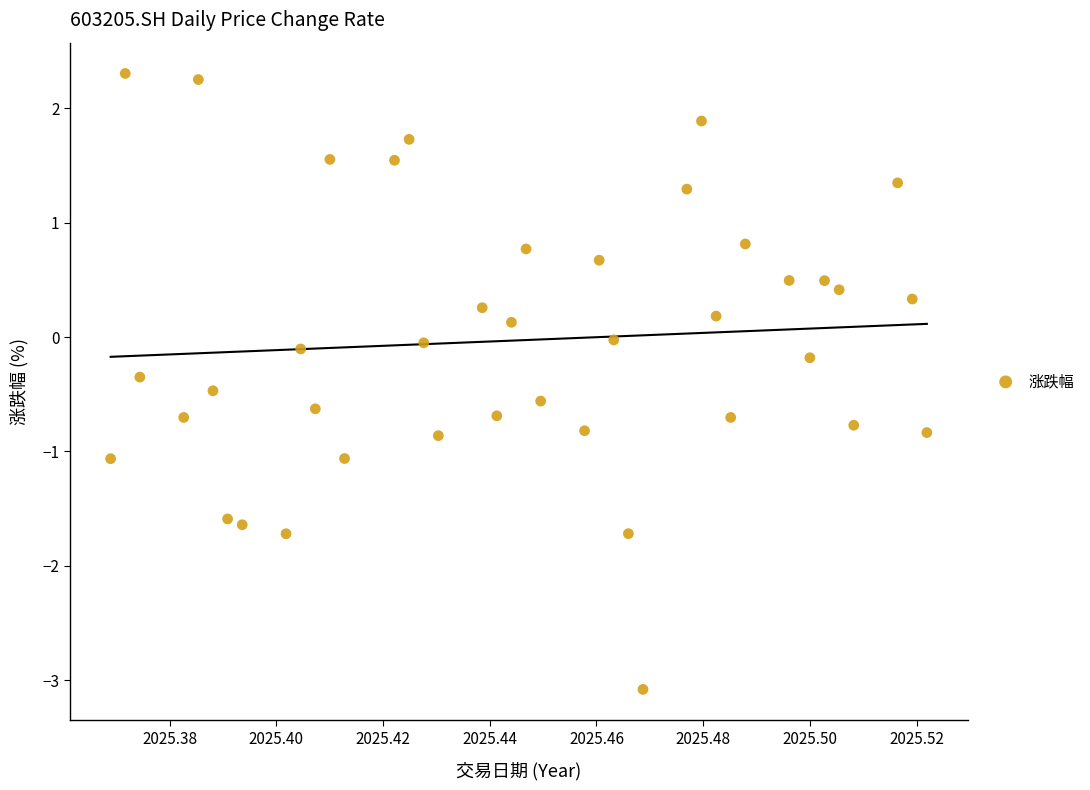

What is the range of Y values (max minus min)?

5.4